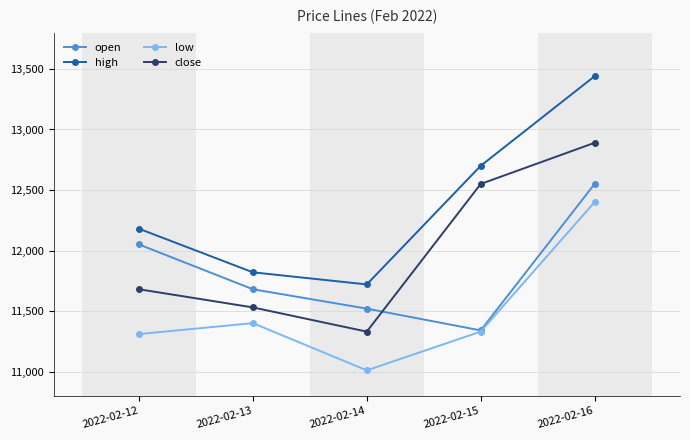

How many data points does each series have?

5